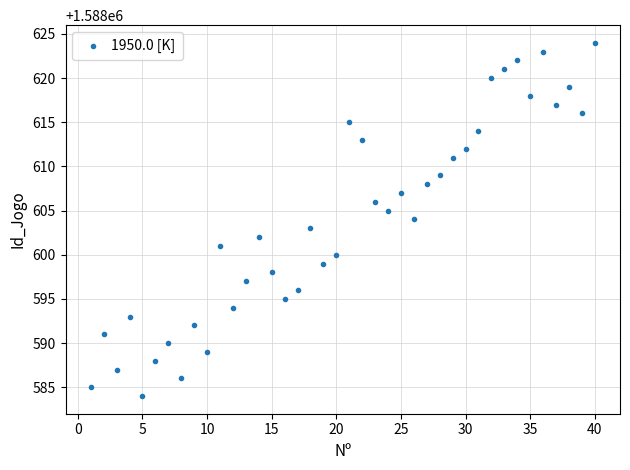

What is the range of X values (max minus min)?

39